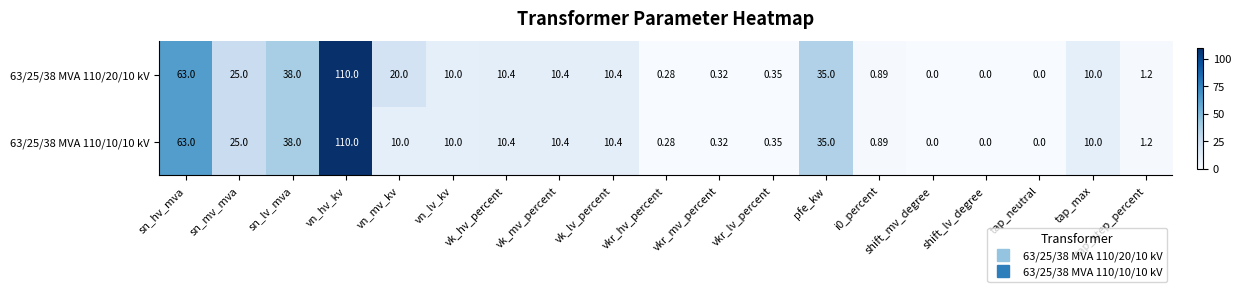

At which label is 63/25/38 MVA 110/10/10 kV closest to 55?

sn_hv_mva